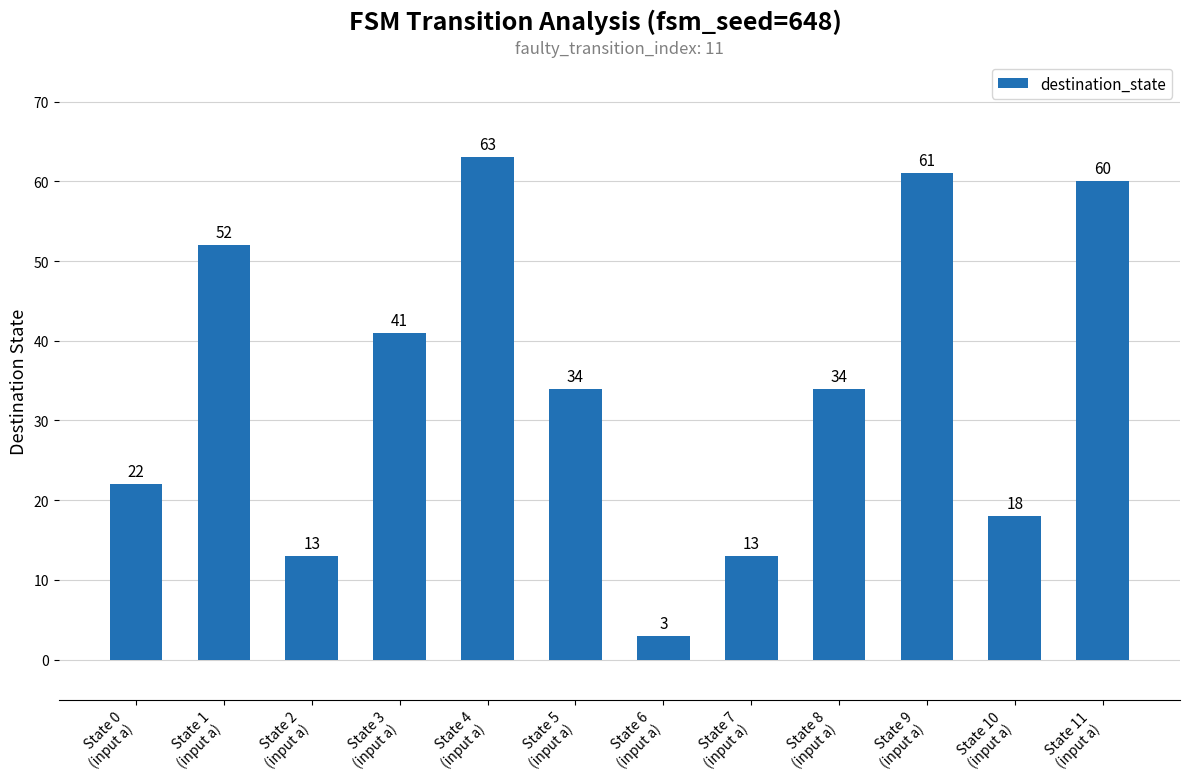

Does the chart contain stacked bars?

No